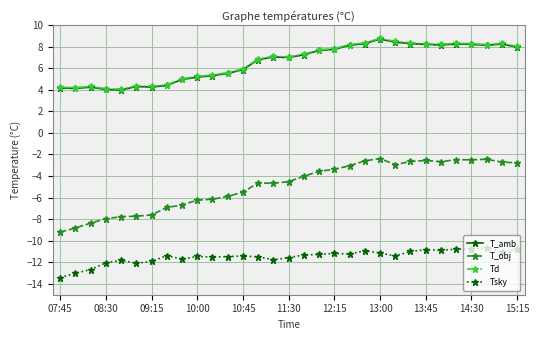

True or false: T_amb and T_obj intersect in this chart.

False